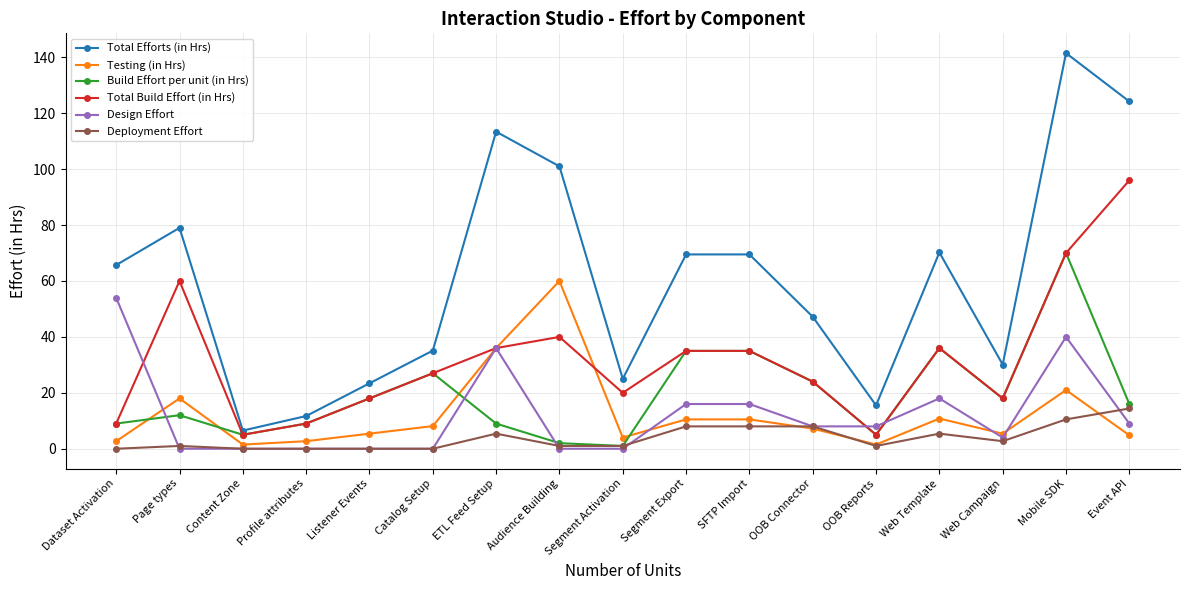

At which category is the sum across all series the highest?

Mobile SDK